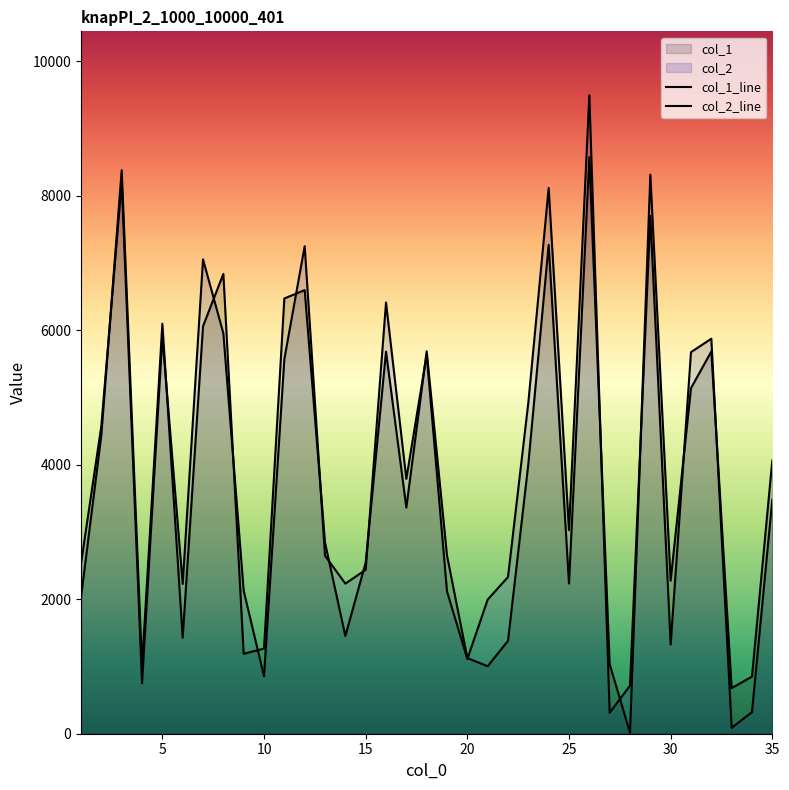

True or false: col_1_line and col_2_line intersect in this chart.

True